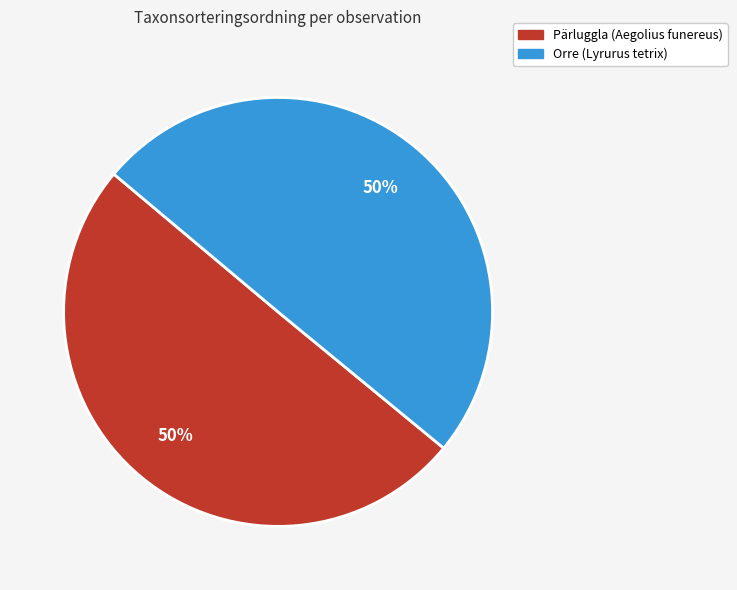

Count the number of slices in the pie.

2